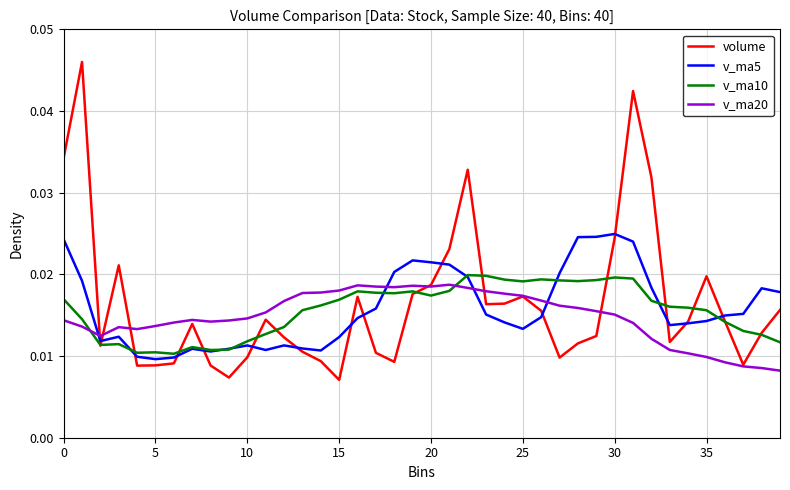

How many times do v_ma20 and v_ma5 cross each other?

4